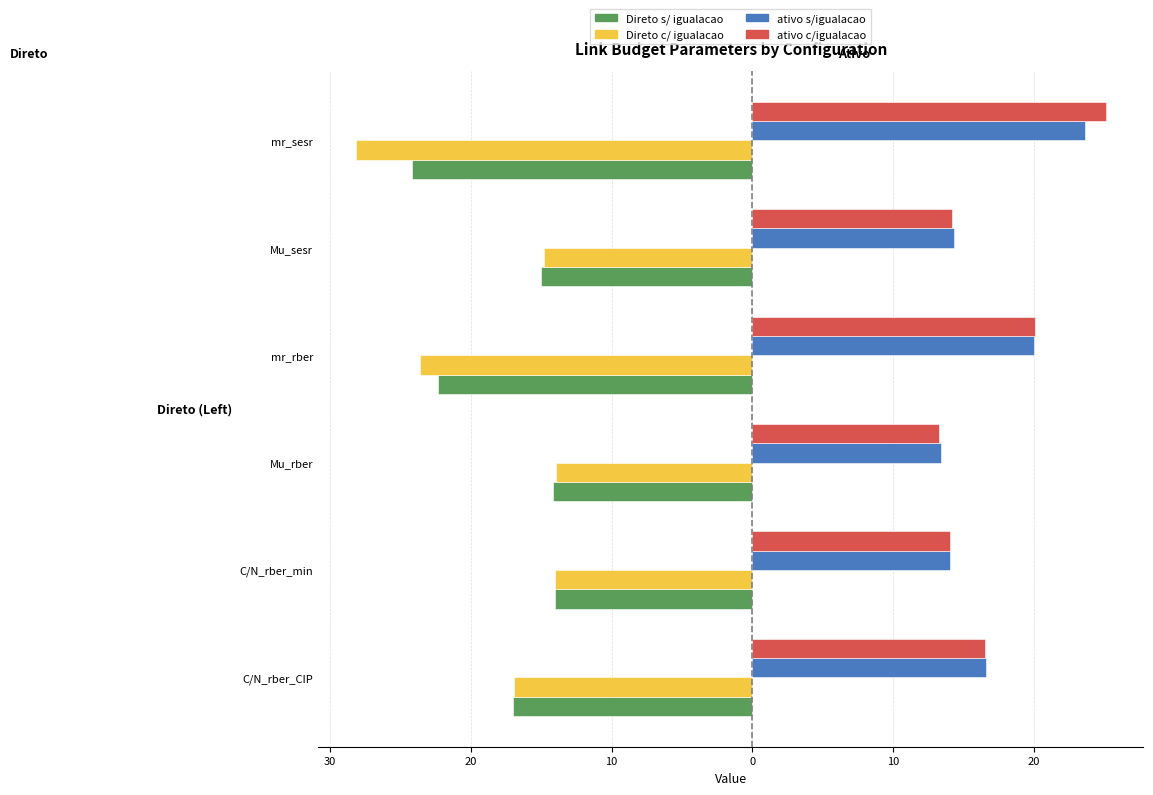

What are all the series names shown in the legend?

Direto s/ igualacao, Direto c/ igualacao, ativo s/igualacao, ativo c/igualacao